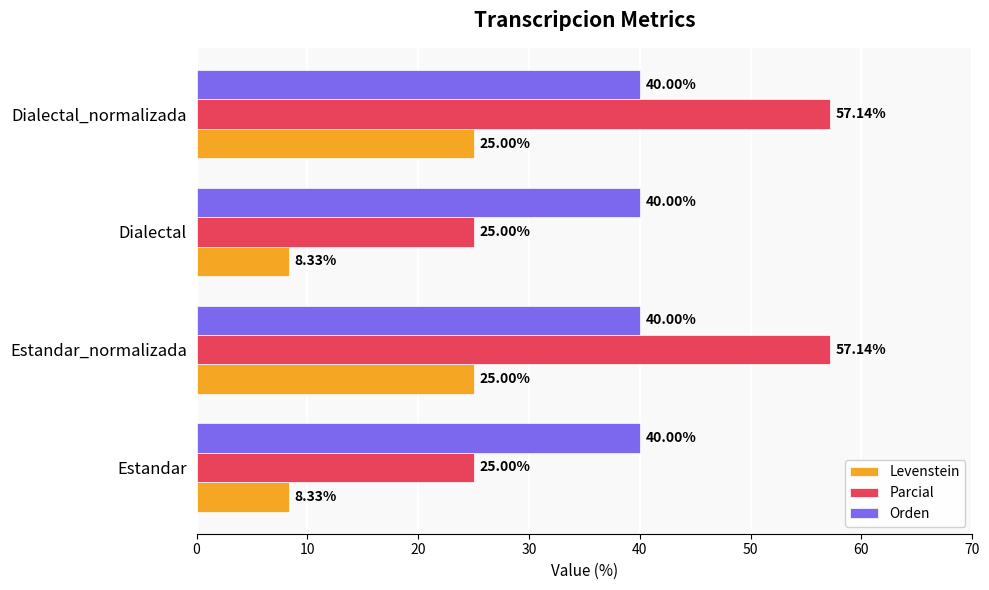

Which series has the largest total across all categories?

Parcial